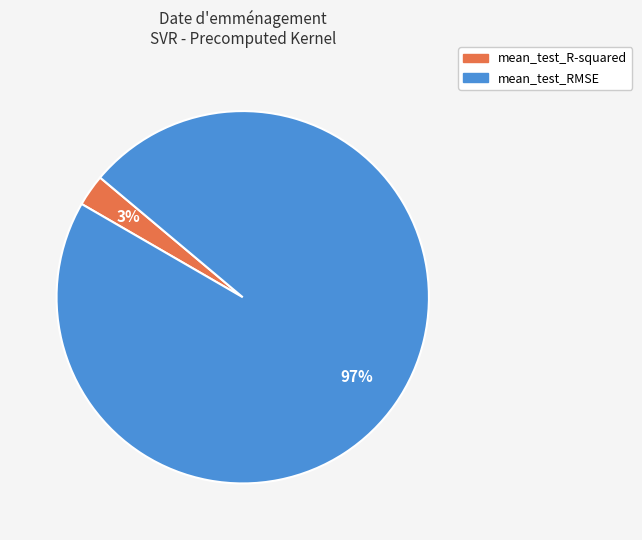

What is the smallest slice in the pie chart?

mean_test_R-squared